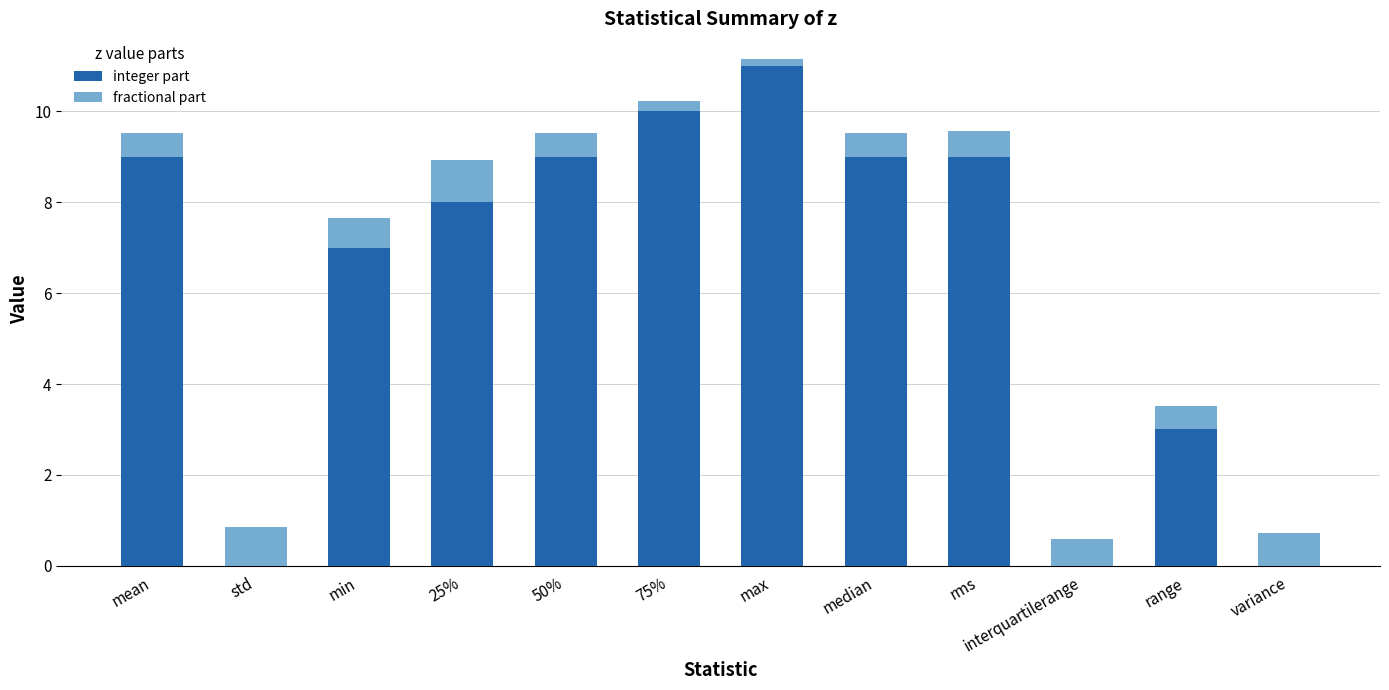

At which label does integer part reach its peak?

max